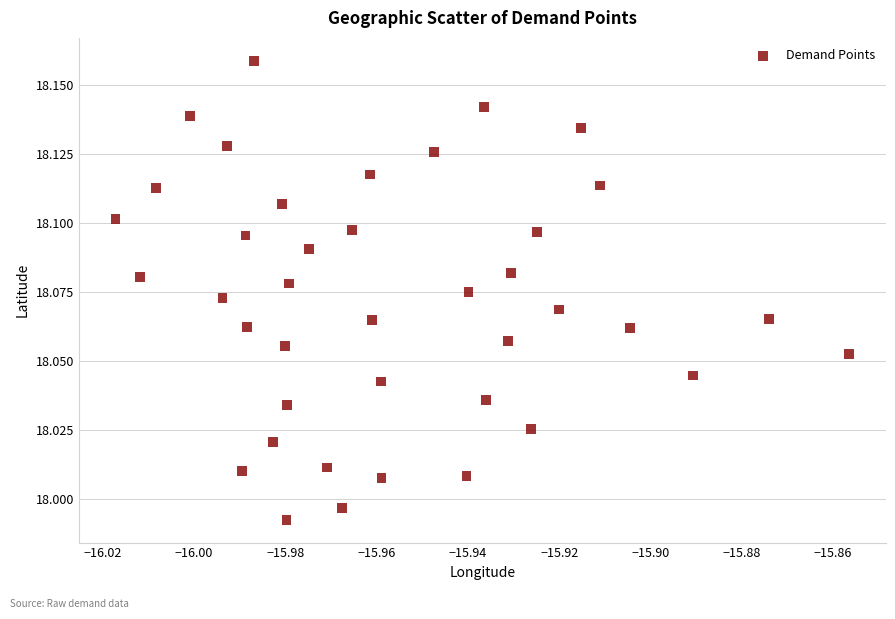

Count the number of points in this scatter plot.

40